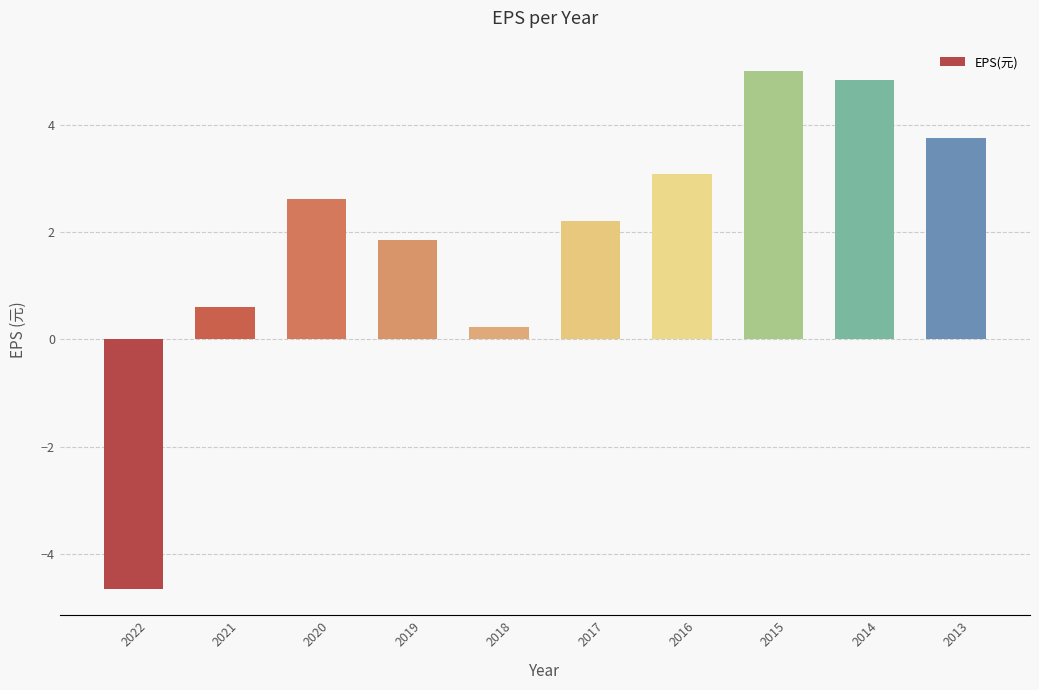

At which category does the chart reach its peak across all series?

2015